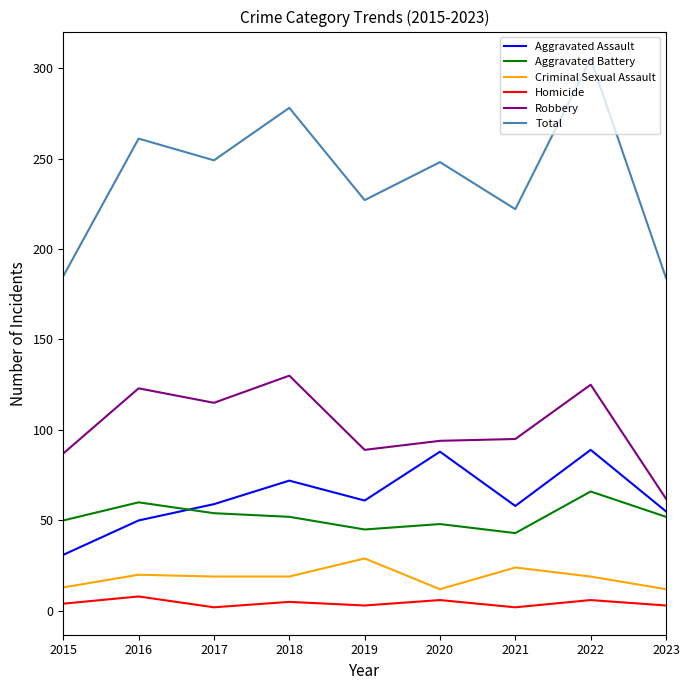

What is the sum of the Homicide values at 2019 and 2023?

6